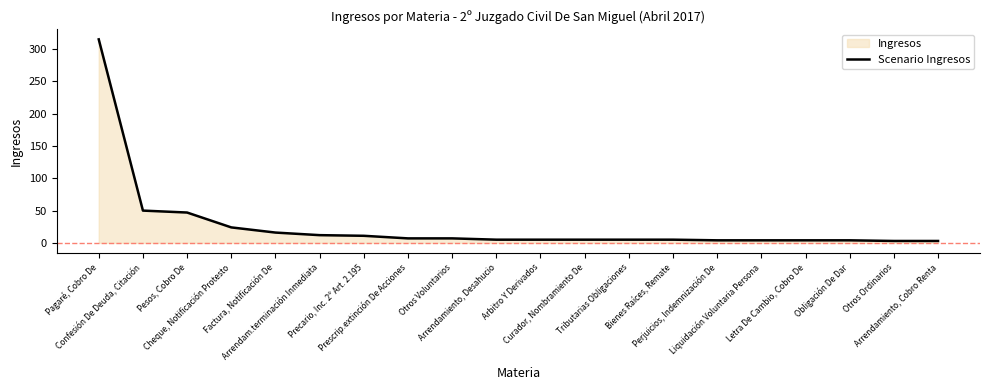

What is the smallest value displayed?

3